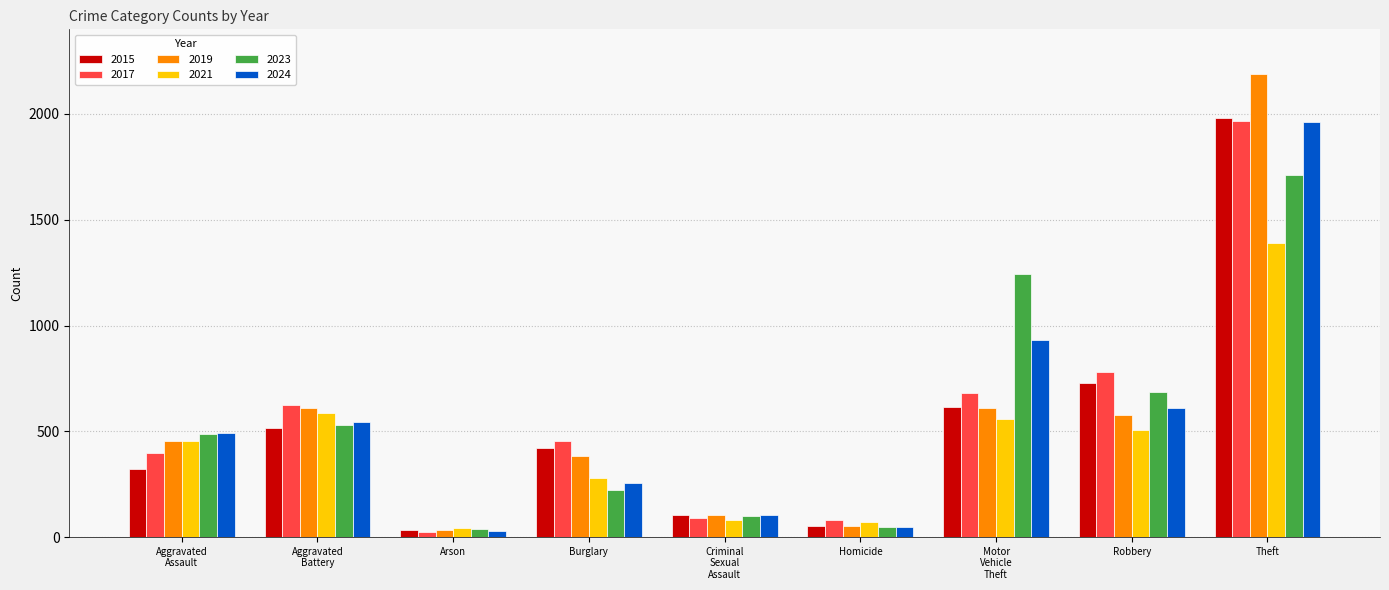

True or false: 2024 has a value of 610 at Robbery.

True